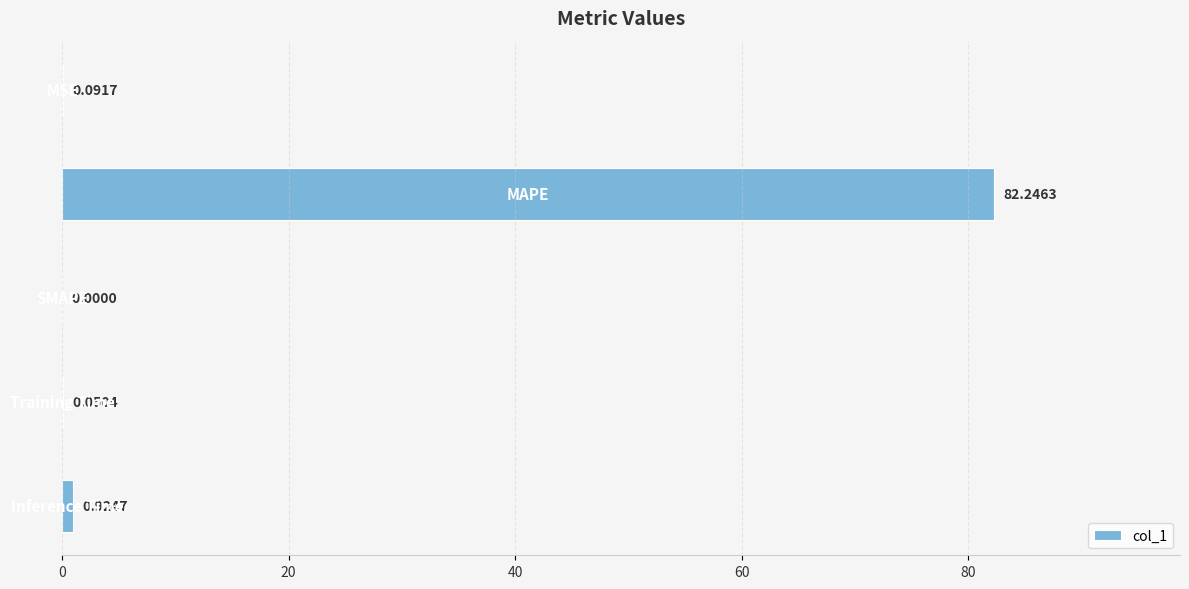

How many categories are shown in the chart?

5